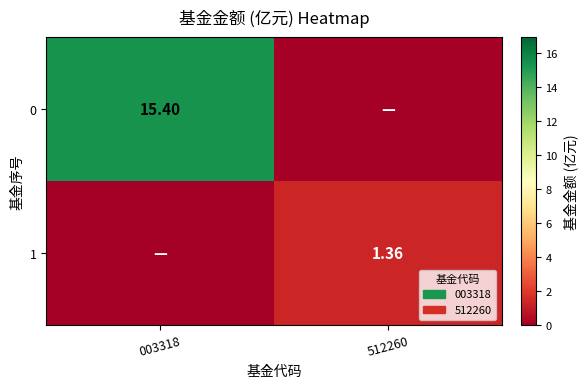

Rank the categories by 0 value from highest to lowest.

003318, 512260